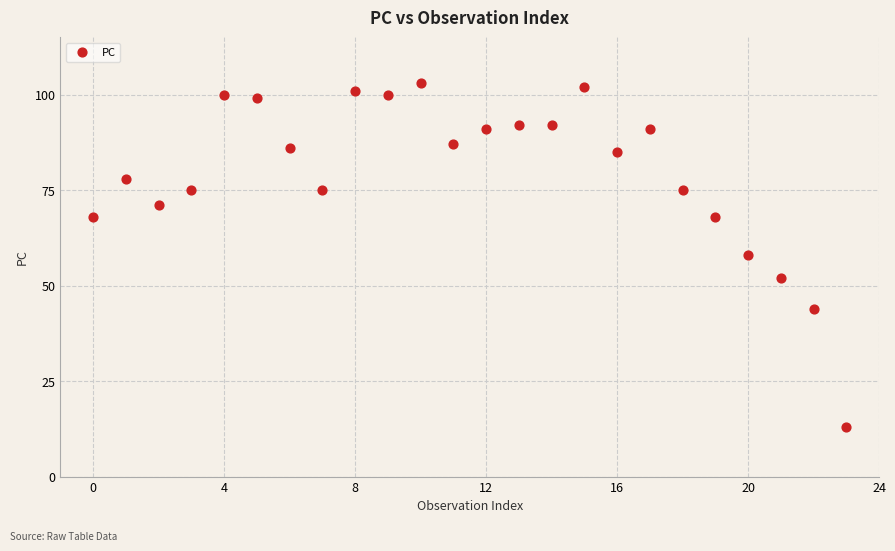

What is the range of Y values (max minus min)?

90